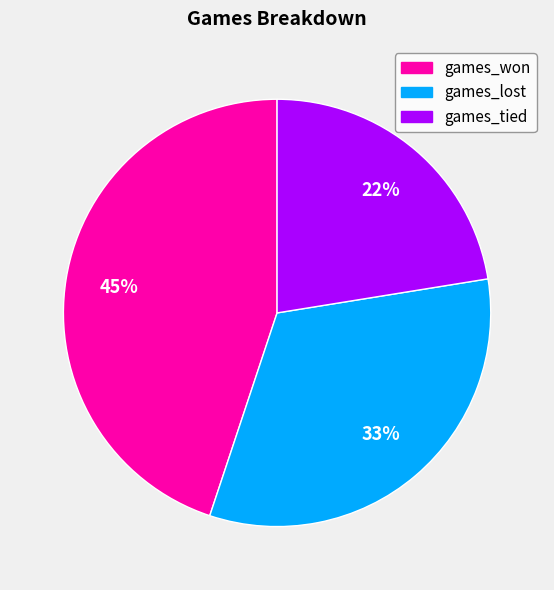

To the nearest percent, what is the combined percentage of games_won and games_tied?

67%